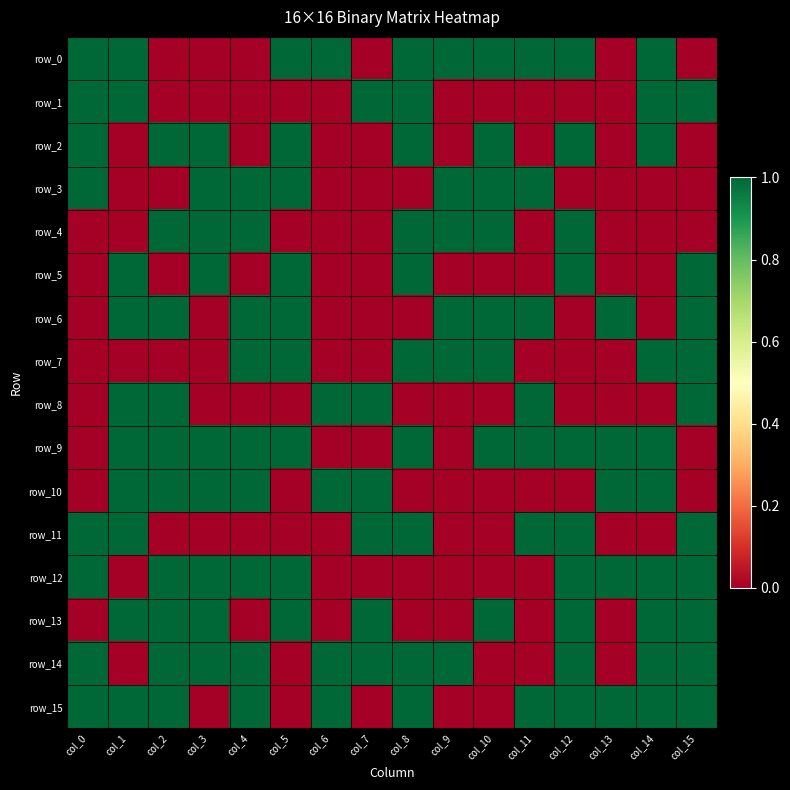

Is it true that row_1 equals 1 at col_15?

True